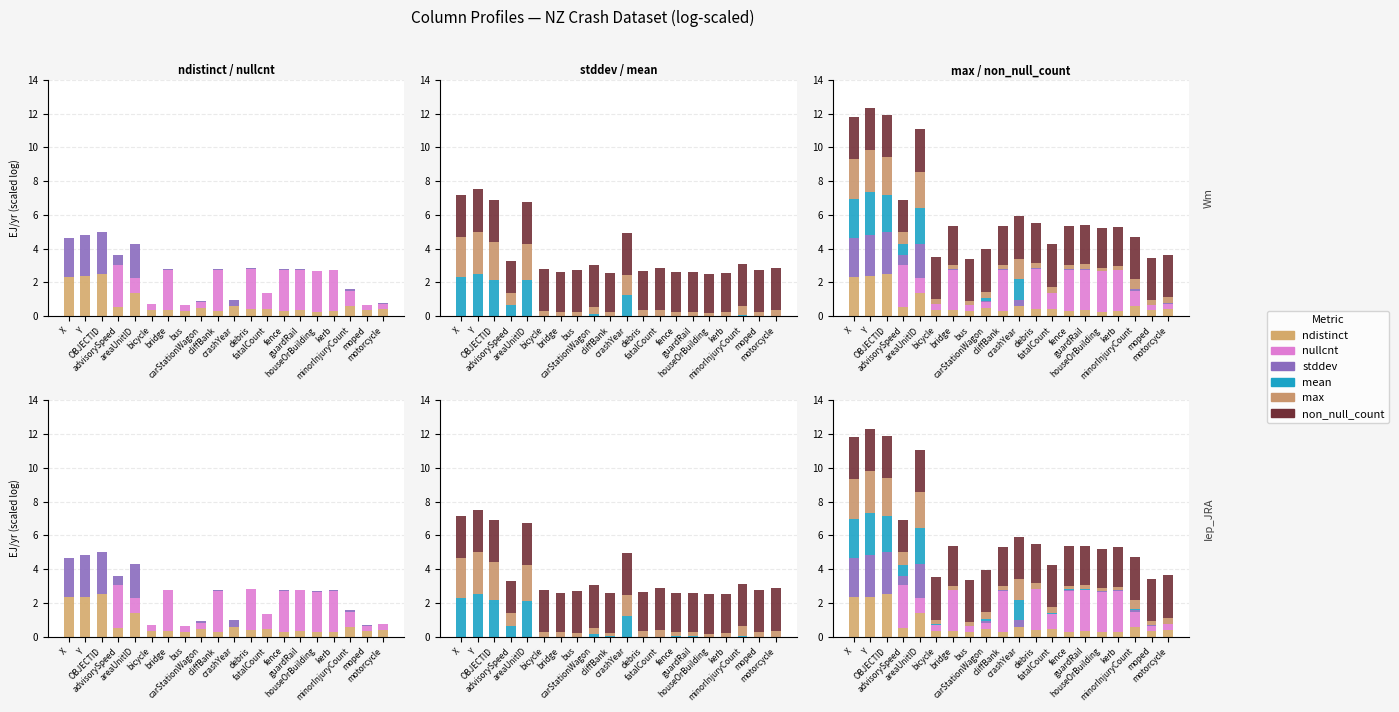

Which series changed the most between fence and houseOrBuilding?

max